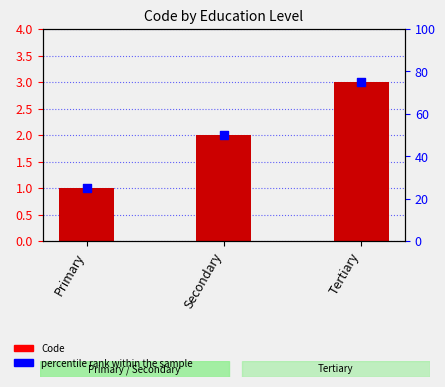

What is the total value across all series at Primary?

26